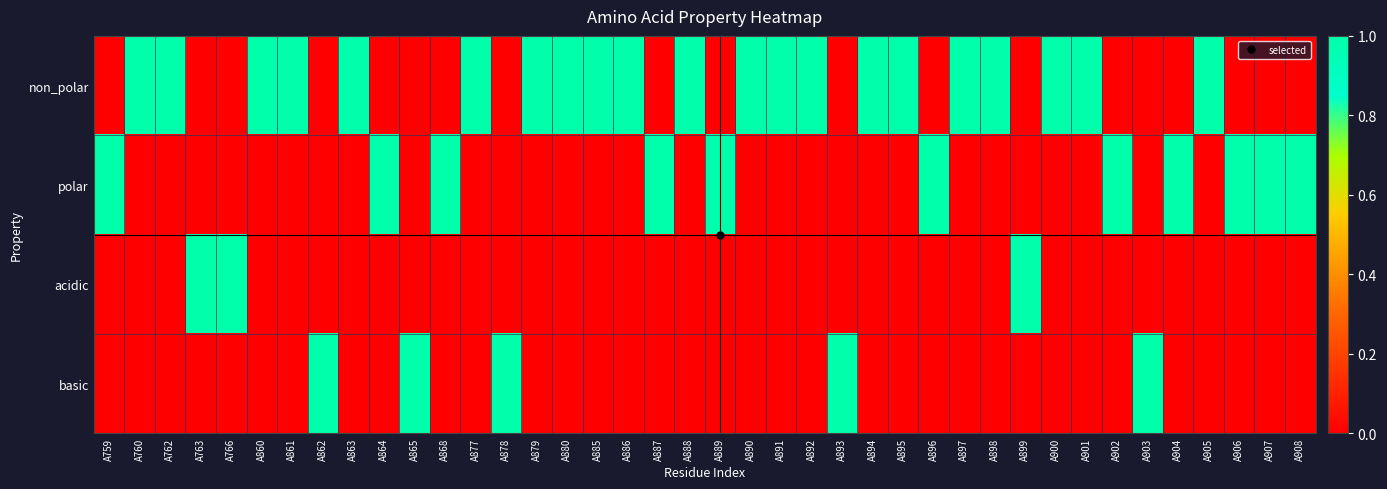

Reading left to right, extract all data points from this chart.

non_polar: A759=0	A760=1	A762=1	A763=0	A766=0	A860=1	A861=1	A862=0	A863=1	A864=0	A865=0	A868=0	A877=1	A878=0	A879=1	A880=1	A885=1	A886=1	A887=0	A888=1	A889=0	A890=1	A891=1	A892=1	A893=0	A894=1	A895=1	A896=0	A897=1	A898=1	A899=0	A900=1	A901=1	A902=0	A903=0	A904=0	A905=1	A906=0	A907=0	A908=0
polar: A759=1	A760=0	A762=0	A763=0	A766=0	A860=0	A861=0	A862=0	A863=0	A864=1	A865=0	A868=1	A877=0	A878=0	A879=0	A880=0	A885=0	A886=0	A887=1	A888=0	A889=1	A890=0	A891=0	A892=0	A893=0	A894=0	A895=0	A896=1	A897=0	A898=0	A899=0	A900=0	A901=0	A902=1	A903=0	A904=1	A905=0	A906=1	A907=1	A908=1
acidic: A759=0	A760=0	A762=0	A763=1	A766=1	A860=0	A861=0	A862=0	A863=0	A864=0	A865=0	A868=0	A877=0	A878=0	A879=0	A880=0	A885=0	A886=0	A887=0	A888=0	A889=0	A890=0	A891=0	A892=0	A893=0	A894=0	A895=0	A896=0	A897=0	A898=0	A899=1	A900=0	A901=0	A902=0	A903=0	A904=0	A905=0	A906=0	A907=0	A908=0
basic: A759=0	A760=0	A762=0	A763=0	A766=0	A860=0	A861=0	A862=1	A863=0	A864=0	A865=1	A868=0	A877=0	A878=1	A879=0	A880=0	A885=0	A886=0	A887=0	A888=0	A889=0	A890=0	A891=0	A892=0	A893=1	A894=0	A895=0	A896=0	A897=0	A898=0	A899=0	A900=0	A901=0	A902=0	A903=1	A904=0	A905=0	A906=0	A907=0	A908=0